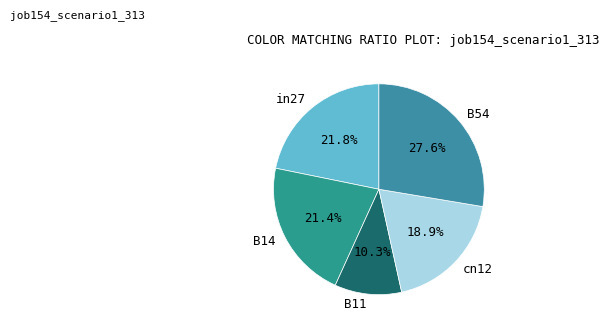

To the nearest percent, what is the combined percentage of in27 and B11?

32%